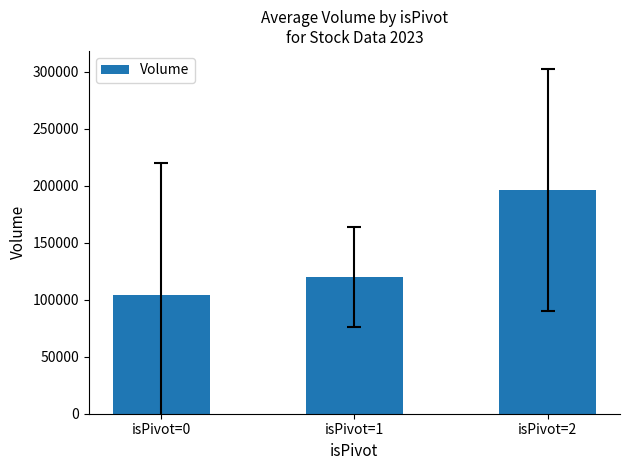

Reading left to right, what are all the values shown in this chart?

104604.9	119753.5	196331.5